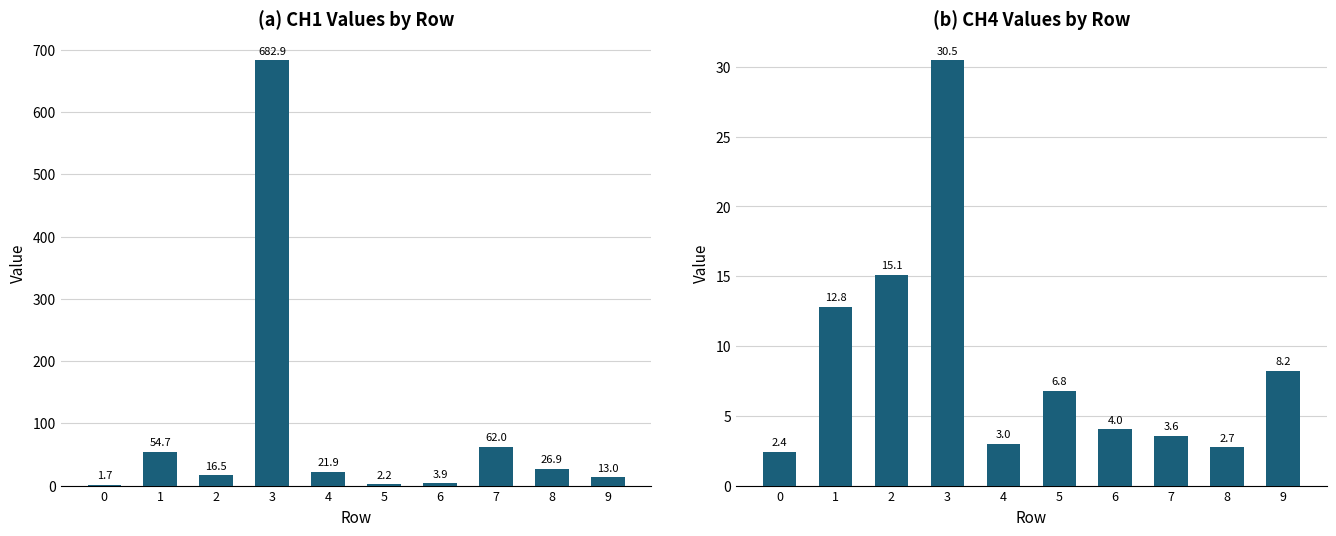

What value does the CH4 series have at 0?

2.4